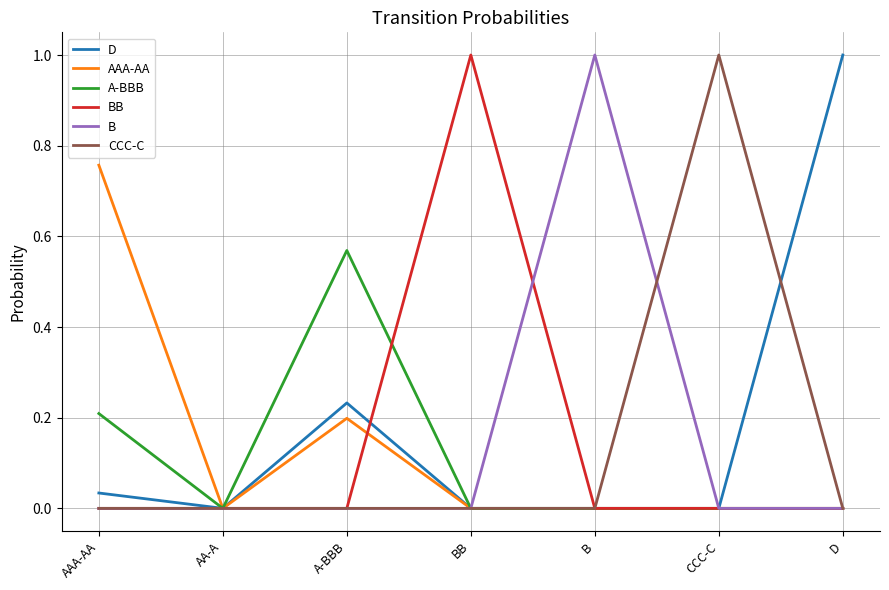

Which category has the highest value in the CCC-C series?

CCC-C